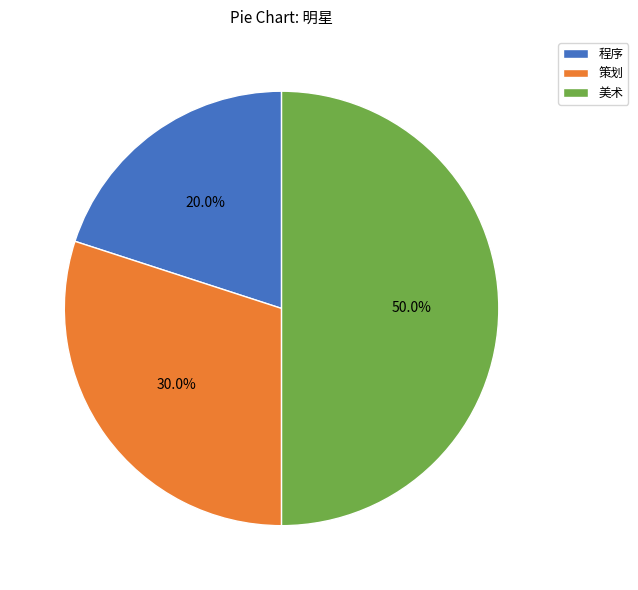

To the nearest percent, what is the difference between the largest and smallest slice percentages?

30%